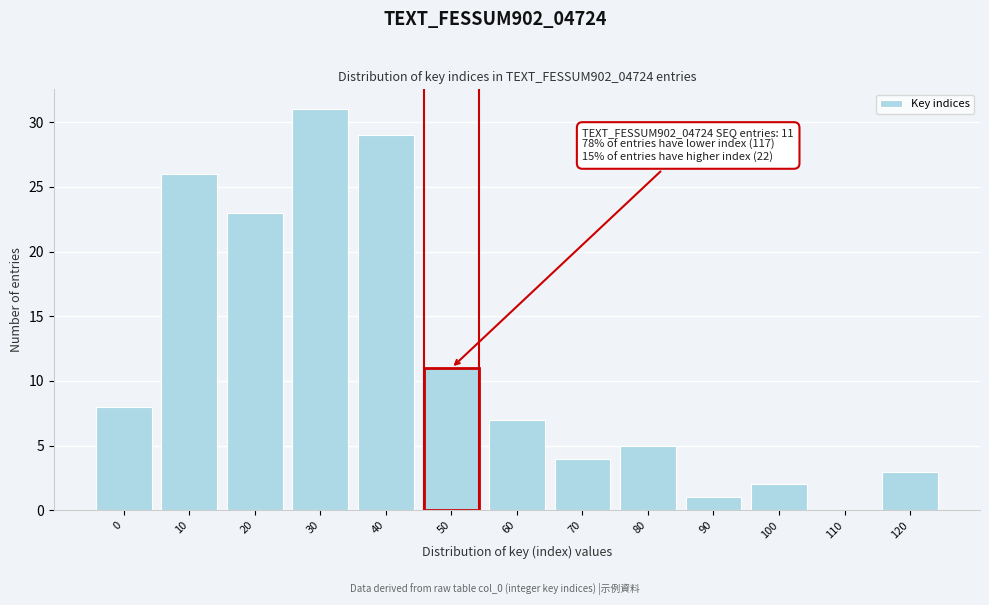

Read the value at 40.

29